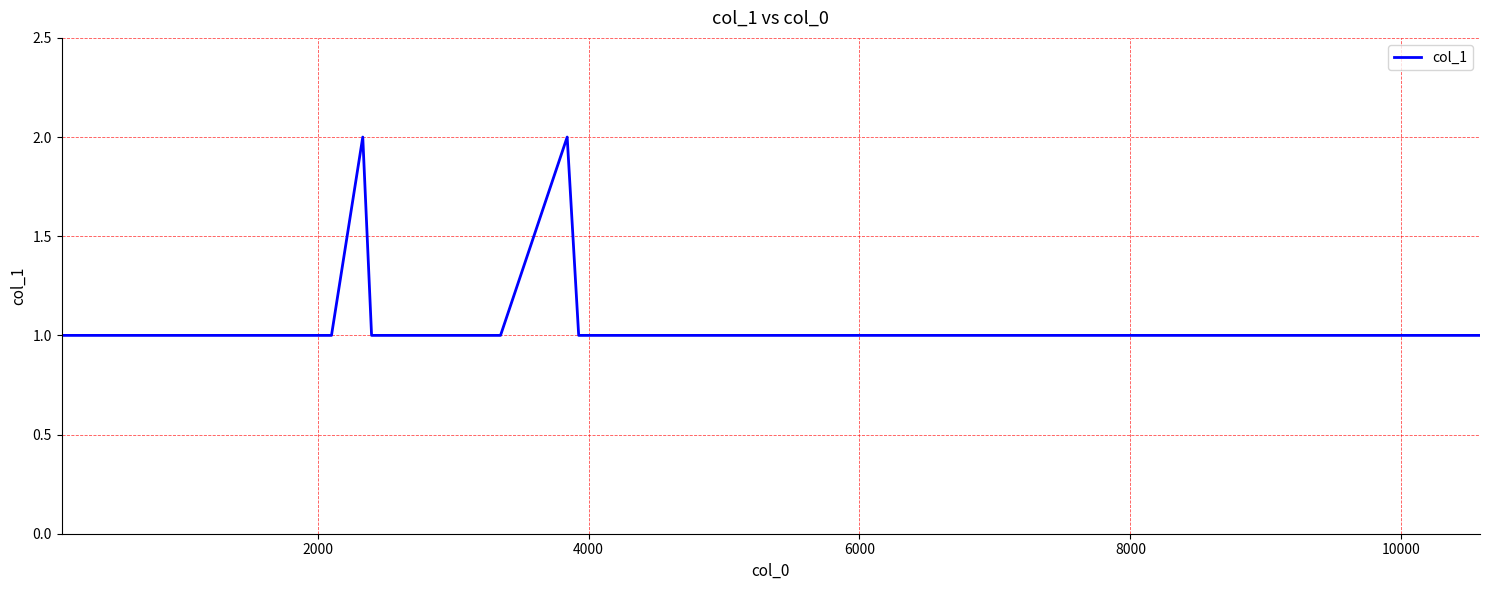

How many lines are shown in the chart?

1